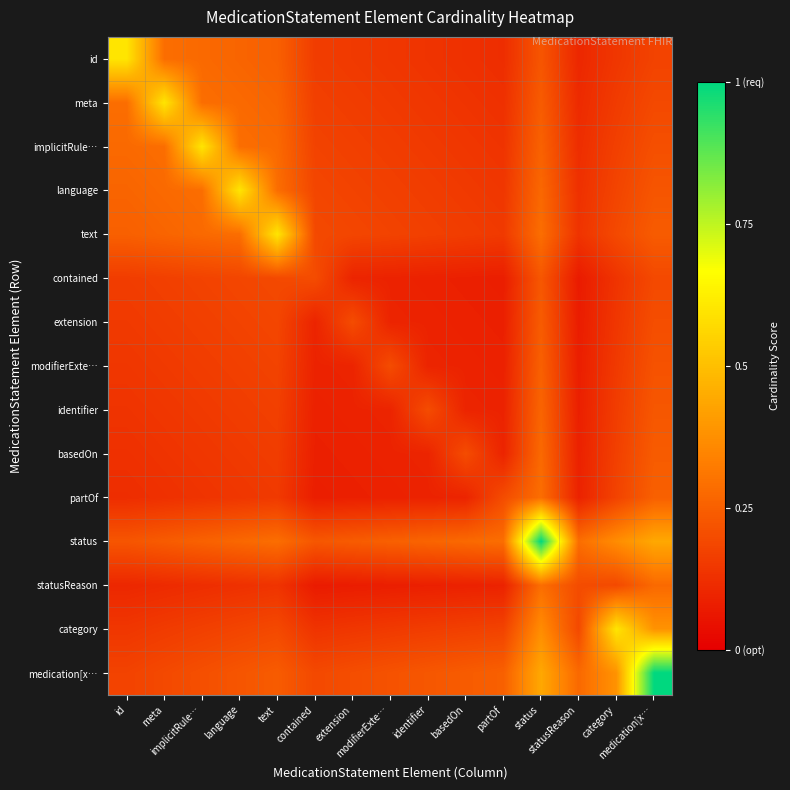

At how many categories does at least one series exceed 0?

15